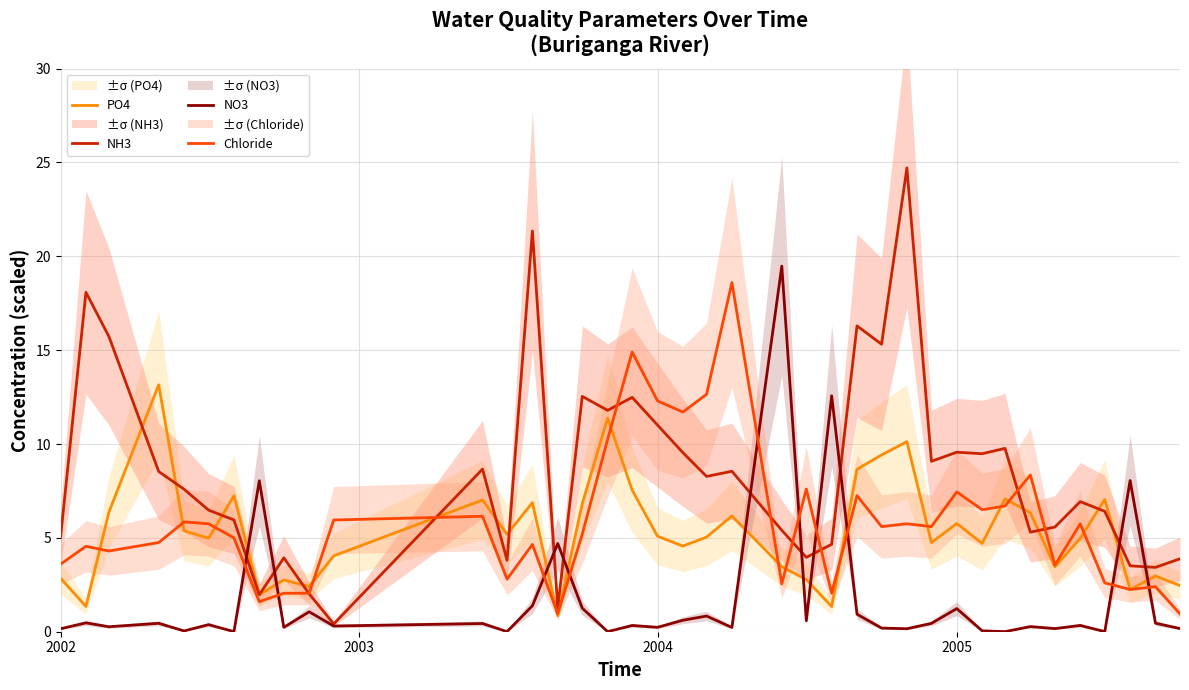

After their last crossing, which series has the higher values: Chloride or PO4?

PO4